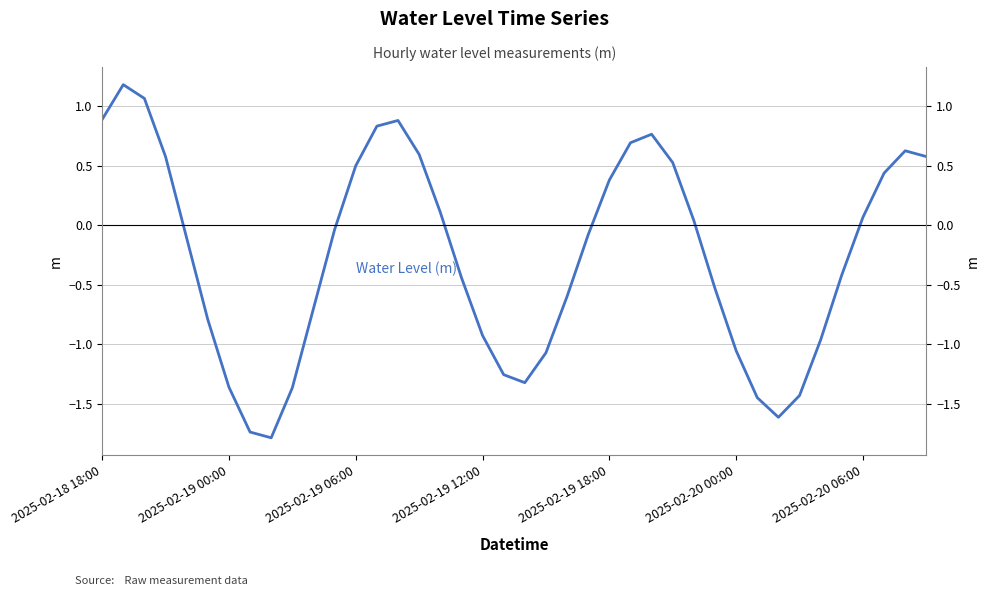

Reading right to left, extract all data points from this chart.

0.6	0.6	0.4	0.1	-0.4	-1.0	-1.4	-1.6	-1.4	-1.1	-0.5	0.0	0.5	0.8	0.7	0.4	-0.1	-0.6	-1.1	-1.3	-1.3	-0.9	-0.4	0.1	0.6	0.9	0.8	0.5	-0.0	-0.7	-1.4	-1.8	-1.7	-1.4	-0.8	-0.1	0.6	1.1	1.2	0.9